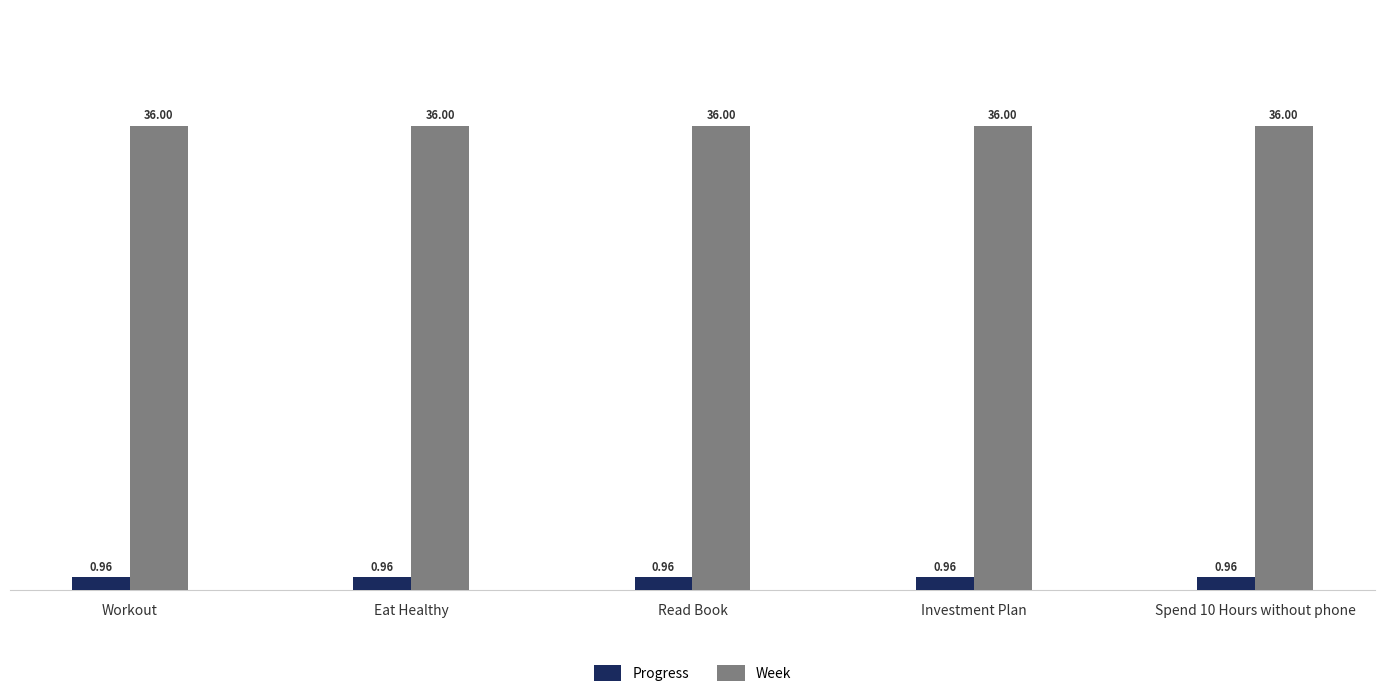

How many groups of bars are there?

5